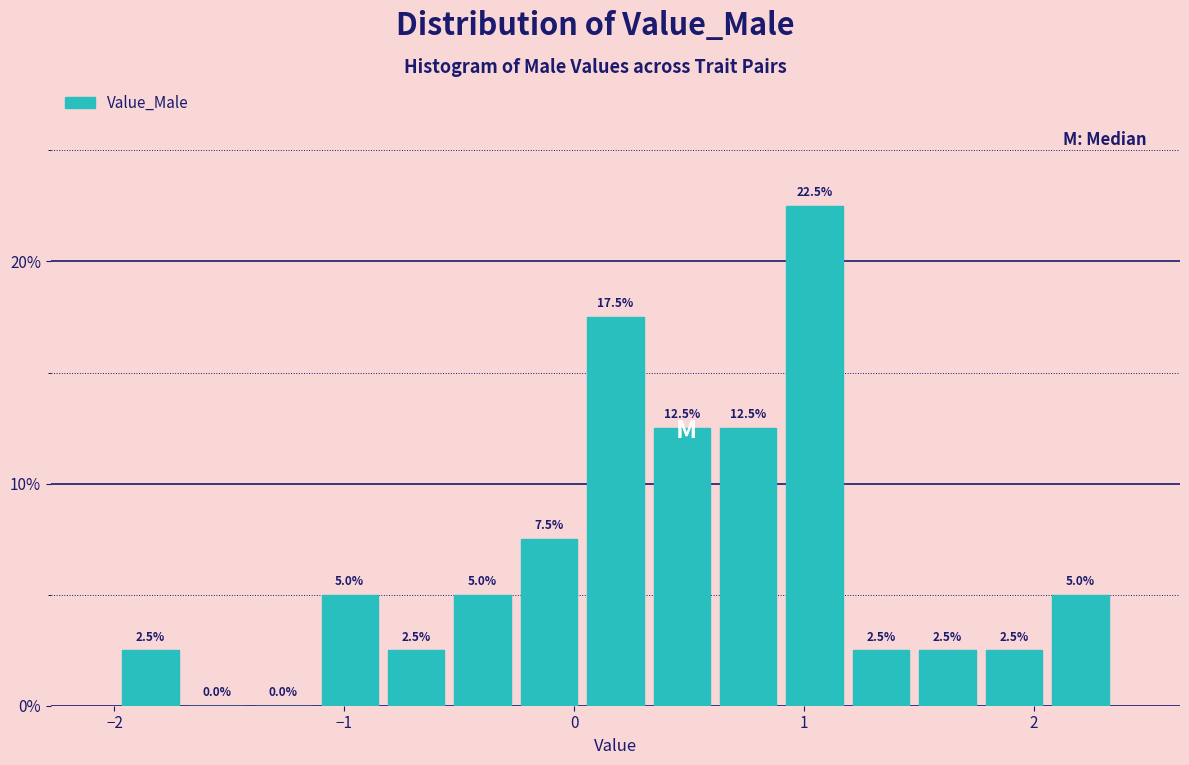

Around what value on the x-axis is the tallest bar? Give the approximate position of its centre, as read against the axis.

1.0